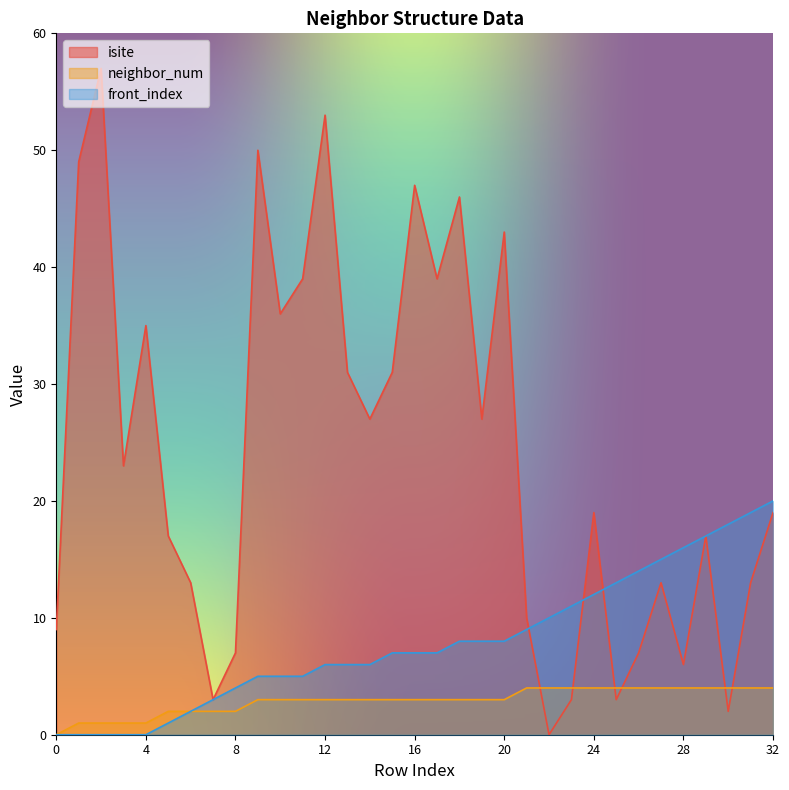

What is the difference between the highest and lowest values at 25?

10